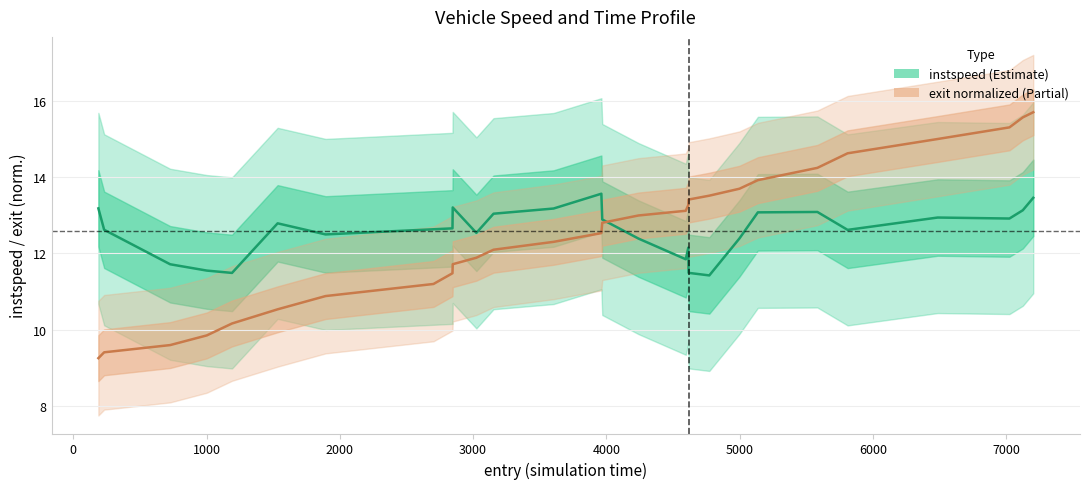

At how many categories does at least one series exceed 14?

6